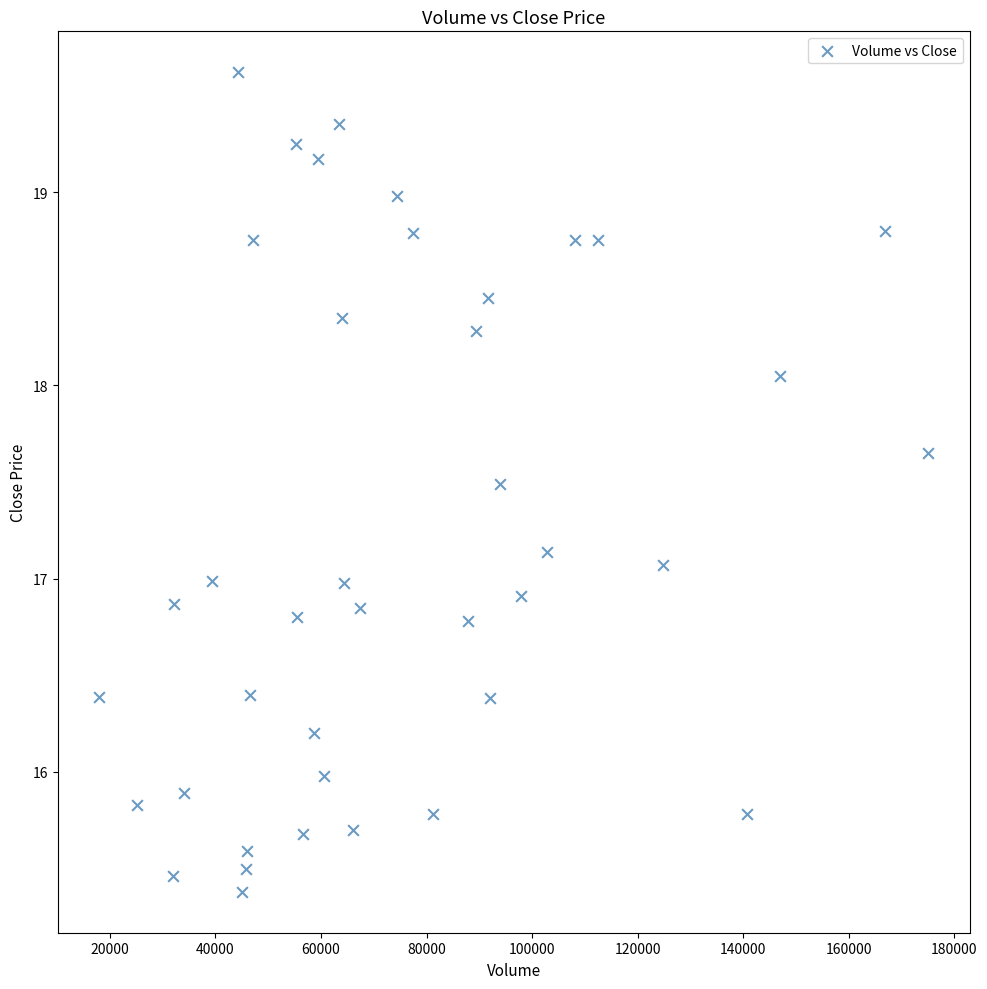

What is the range of X values (max minus min)?

157000.0